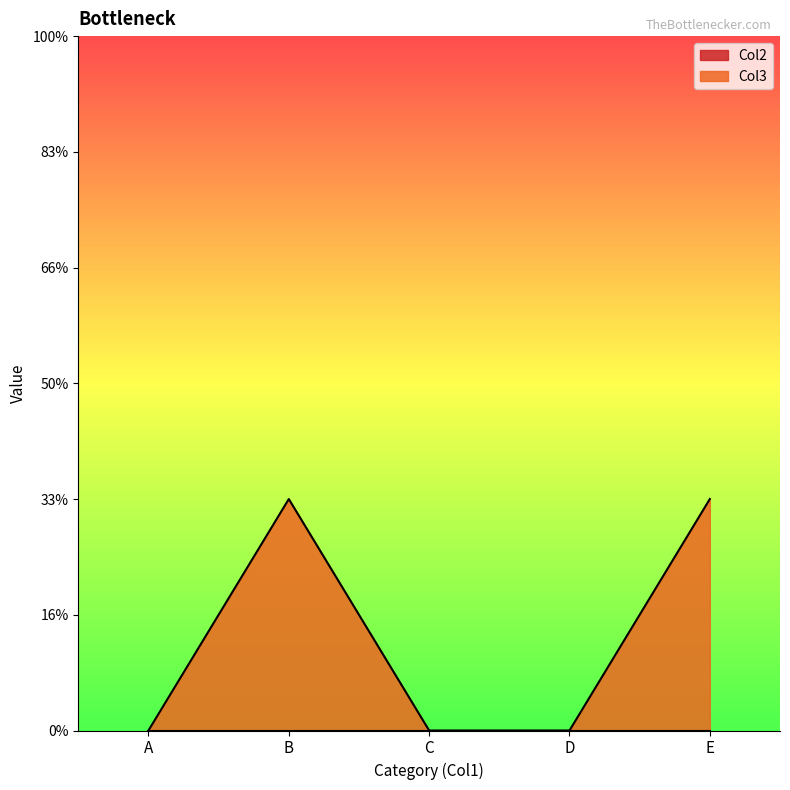

How many lines are shown in the chart?

1